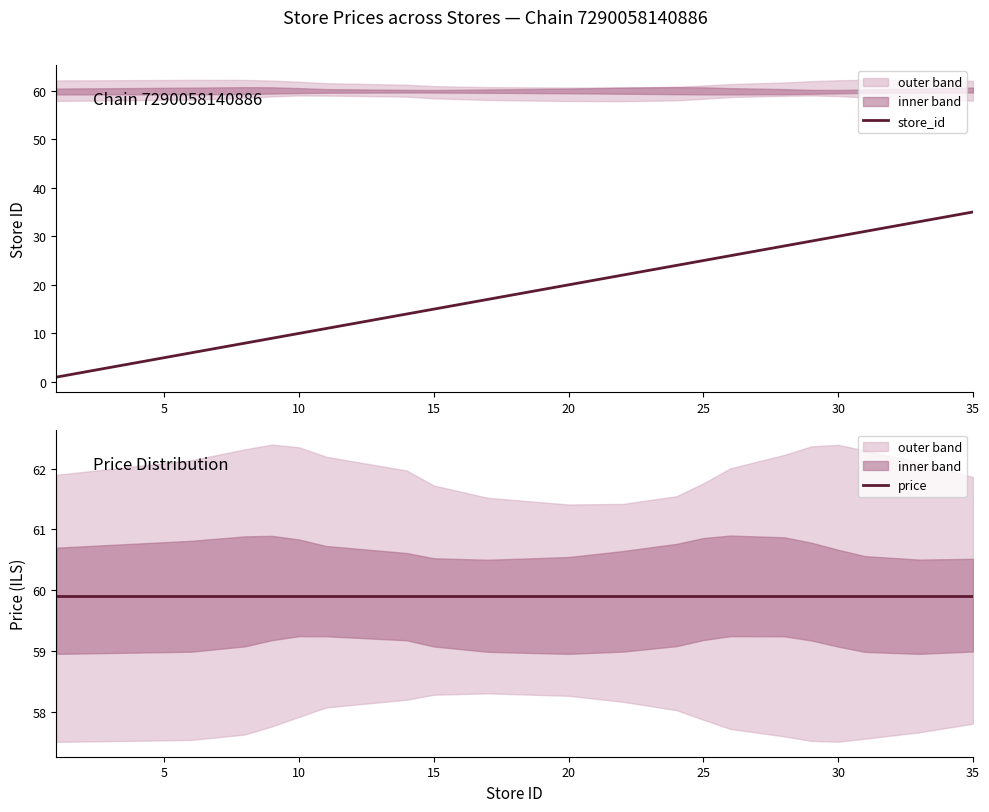

At which category is the sum across all series the highest?

19